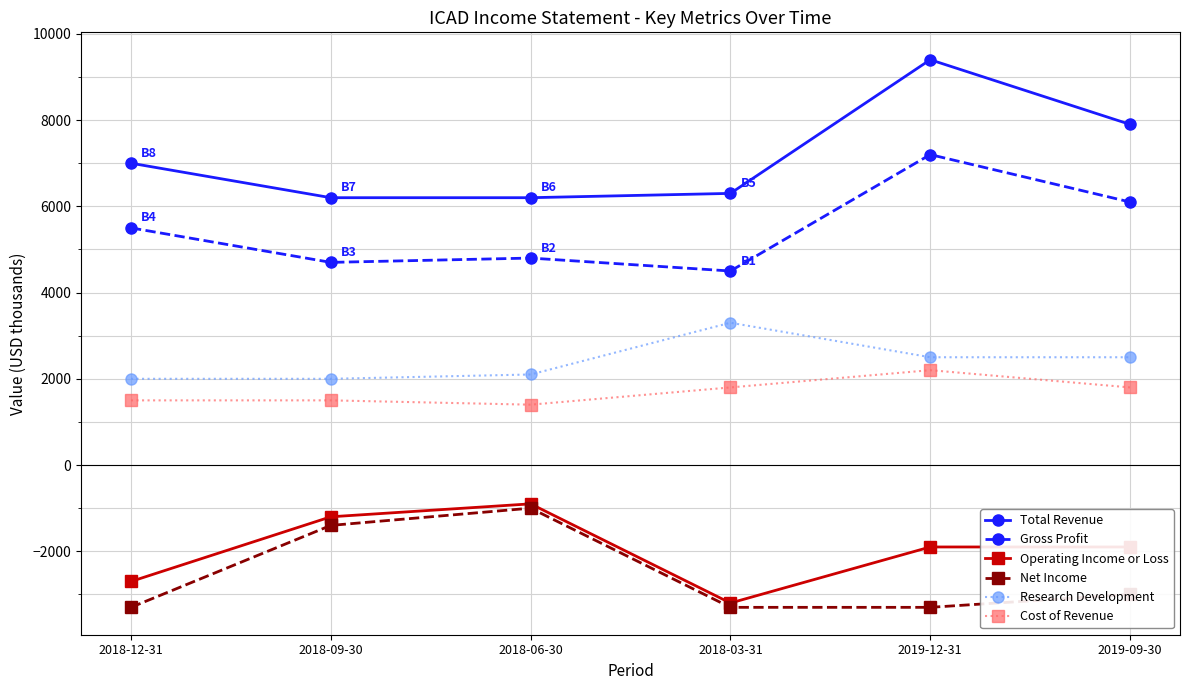

What is the minimum value for Gross Profit?

4500